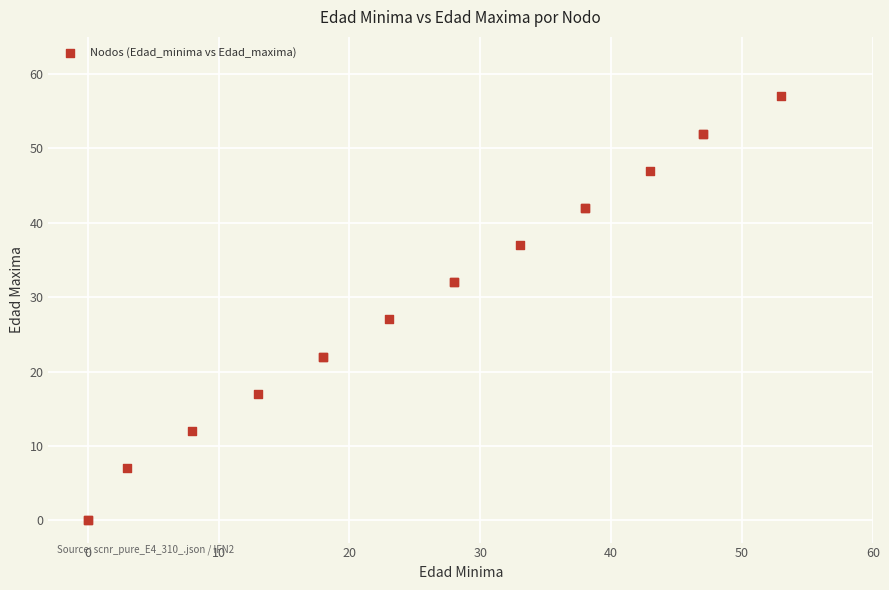

What Y value in the scatter plot is closest to 28?

27